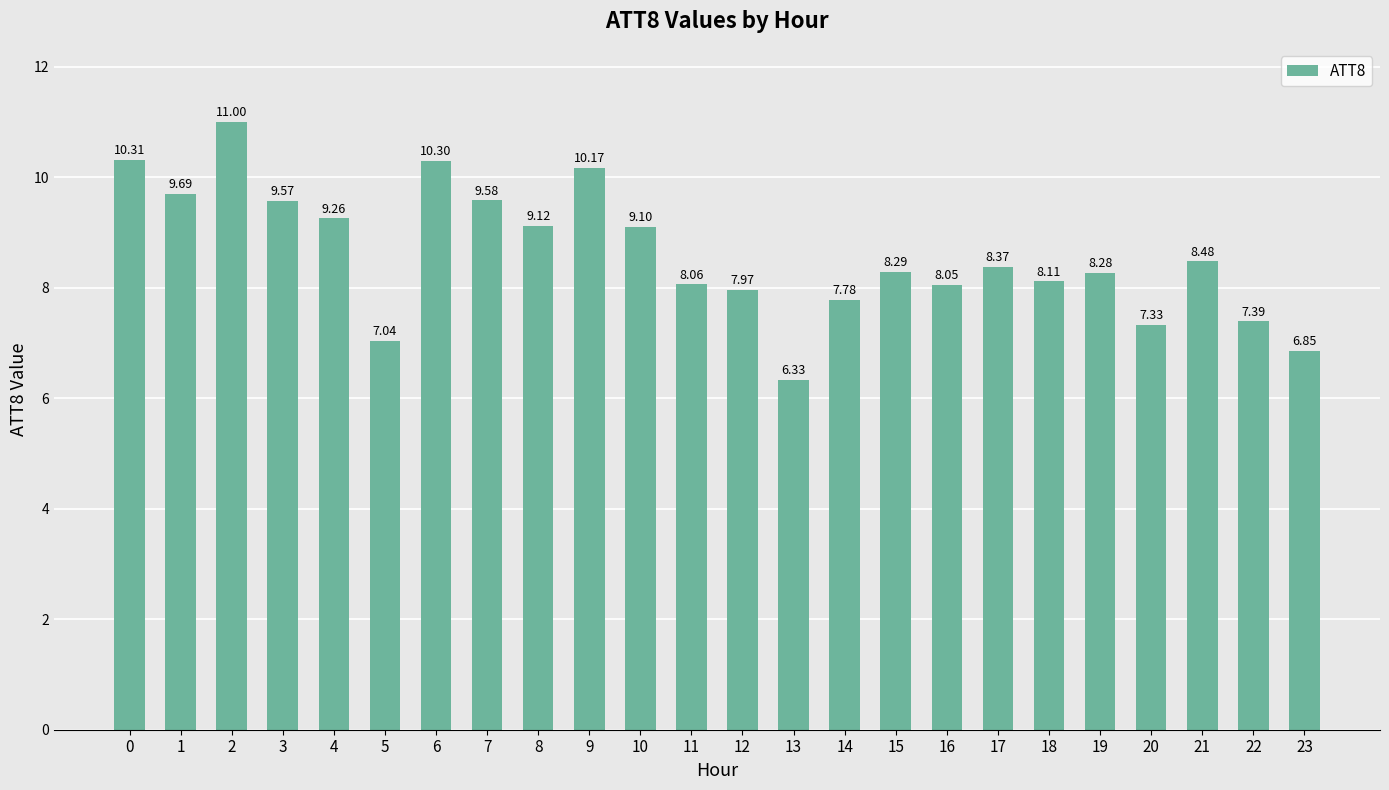

List the labels in order of value, smallest first.

13, 23, 5, 20, 22, 14, 12, 16, 11, 18, 19, 15, 17, 21, 10, 8, 4, 3, 7, 1, 9, 6, 0, 2